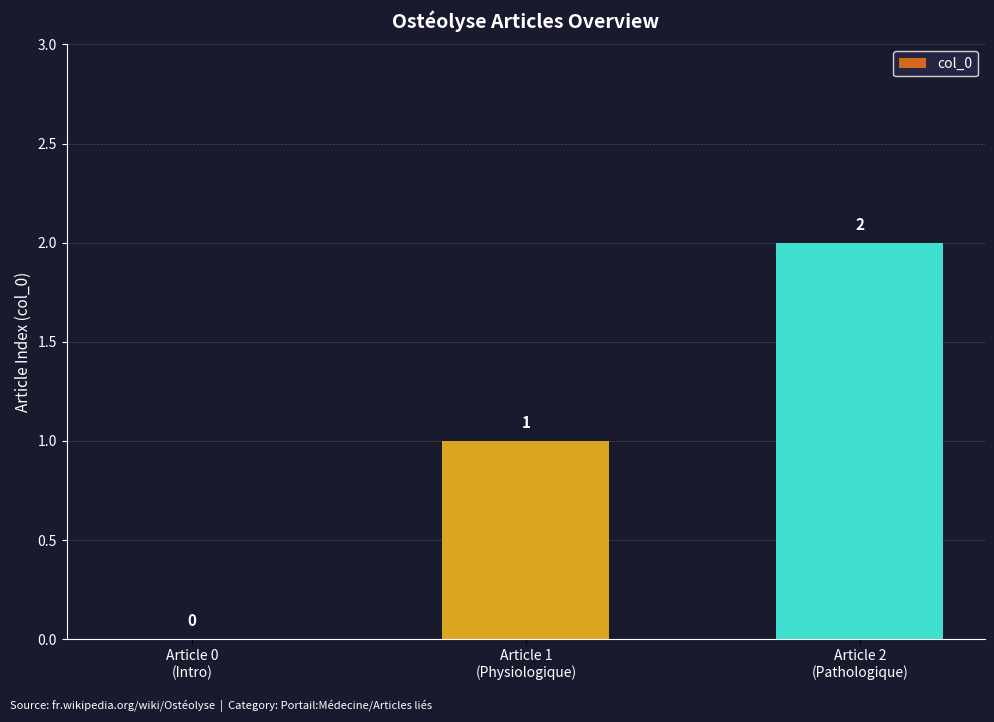

What is the sum of all values?

3